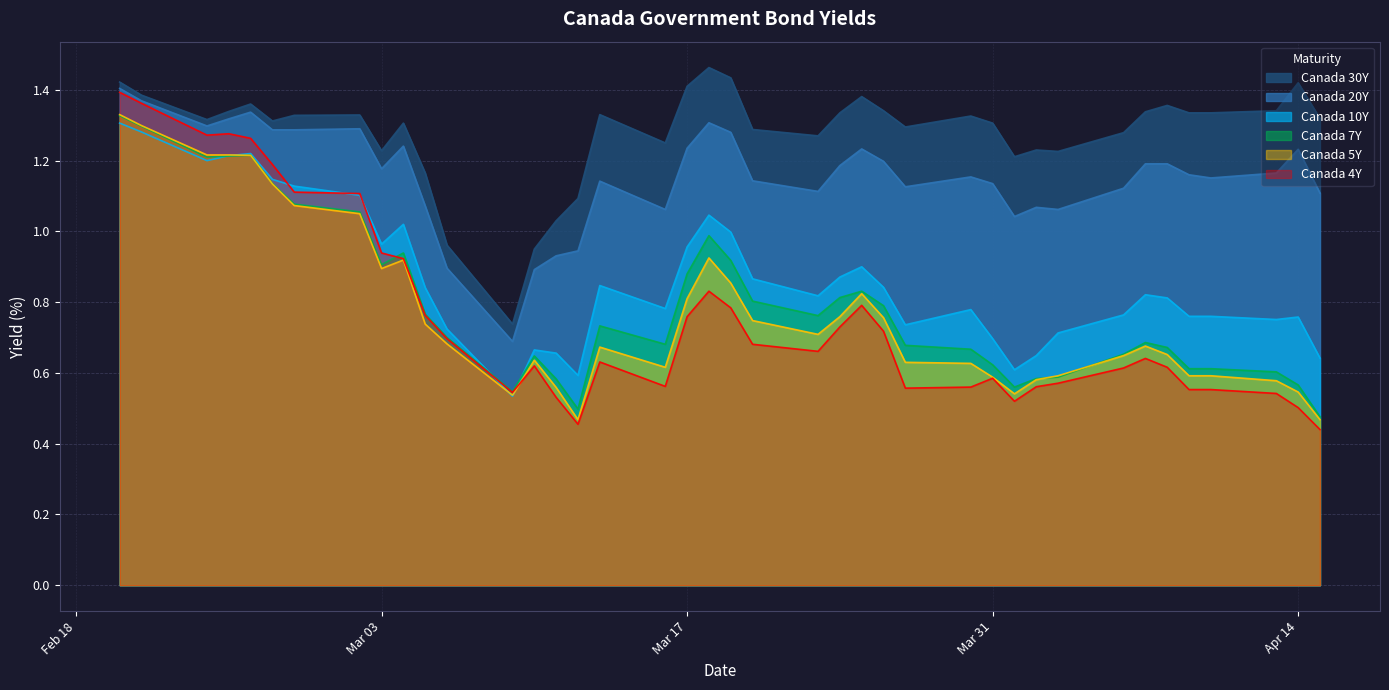

True or false: Canada 20Y has a value of 2.0 at 2020-02-20.

False